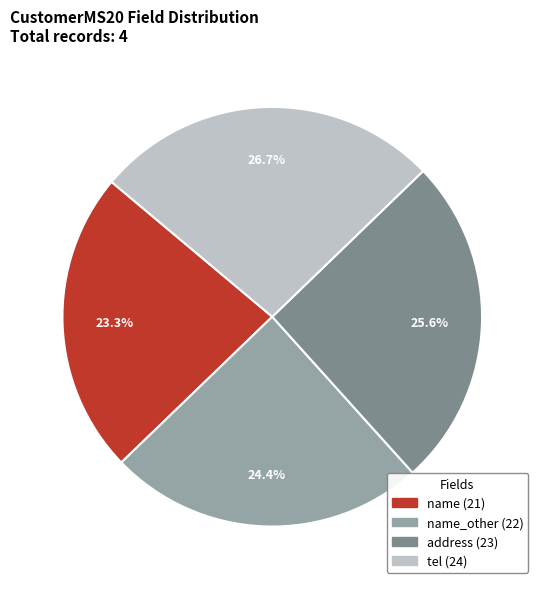

Count the number of slices in the pie.

4